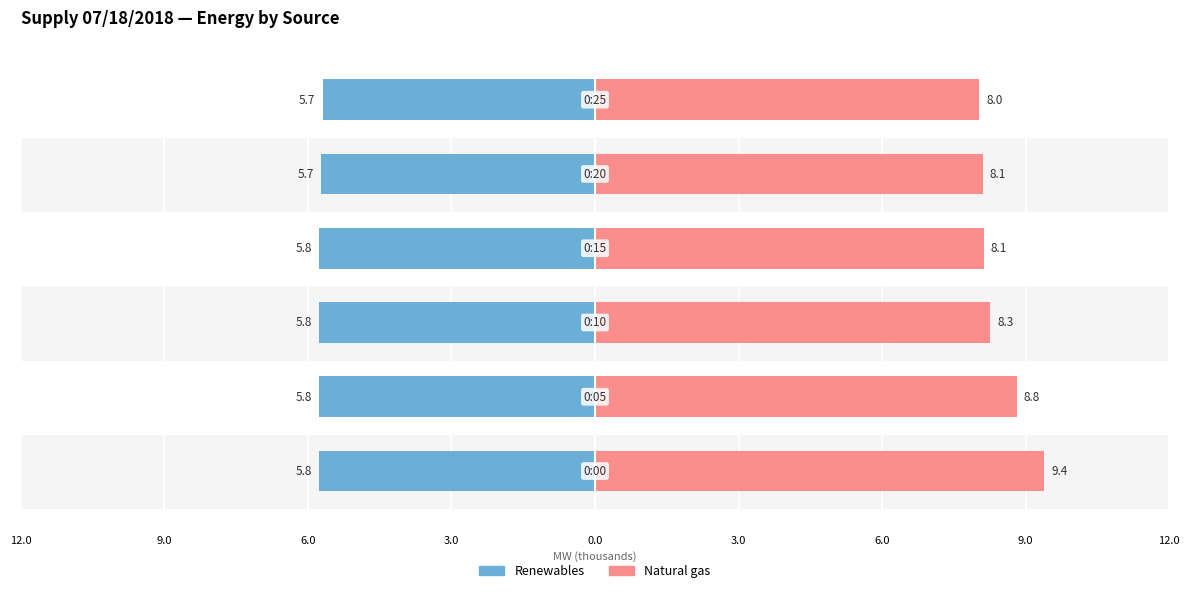

Are the bars grouped side by side (vs. stacked)?

Yes